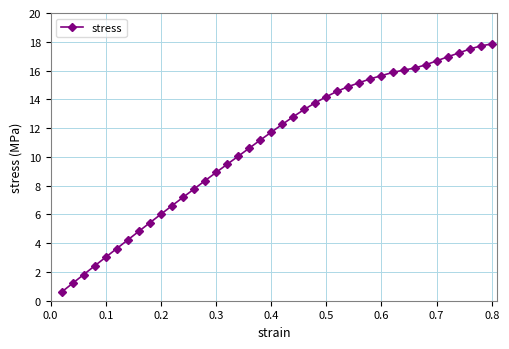

What is the greatest value displayed?

17.8